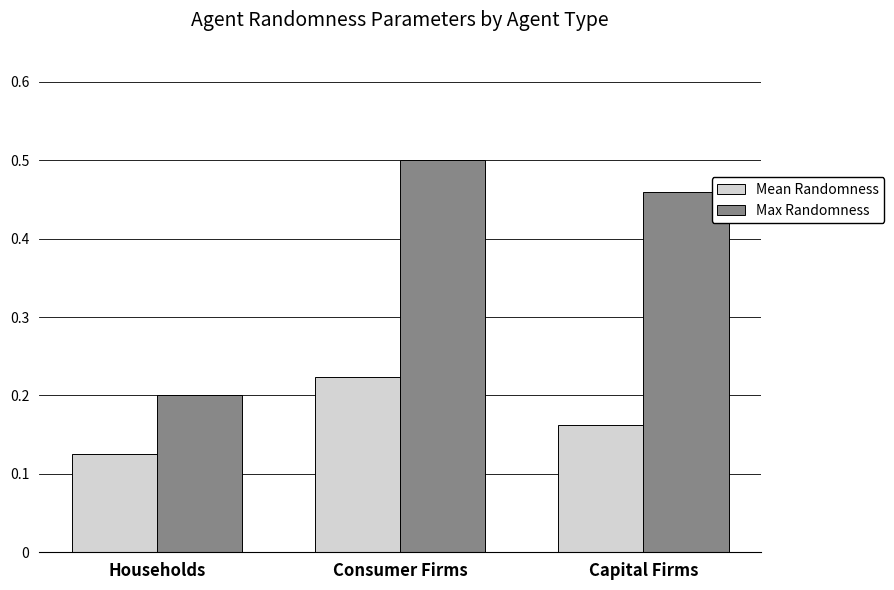

The value of Mean Randomness at Consumer Firms is 0.2. True or false?

True